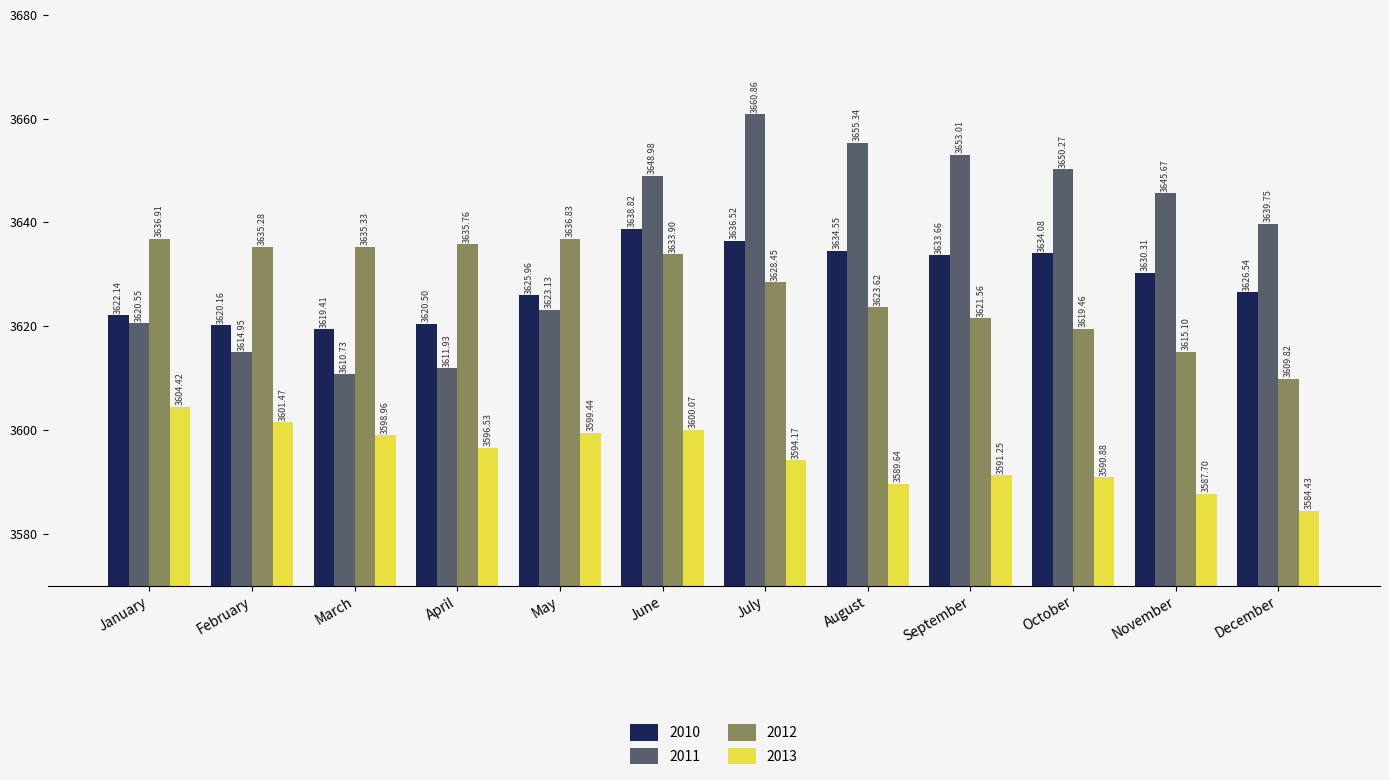

What is the smallest value displayed?

3584.4